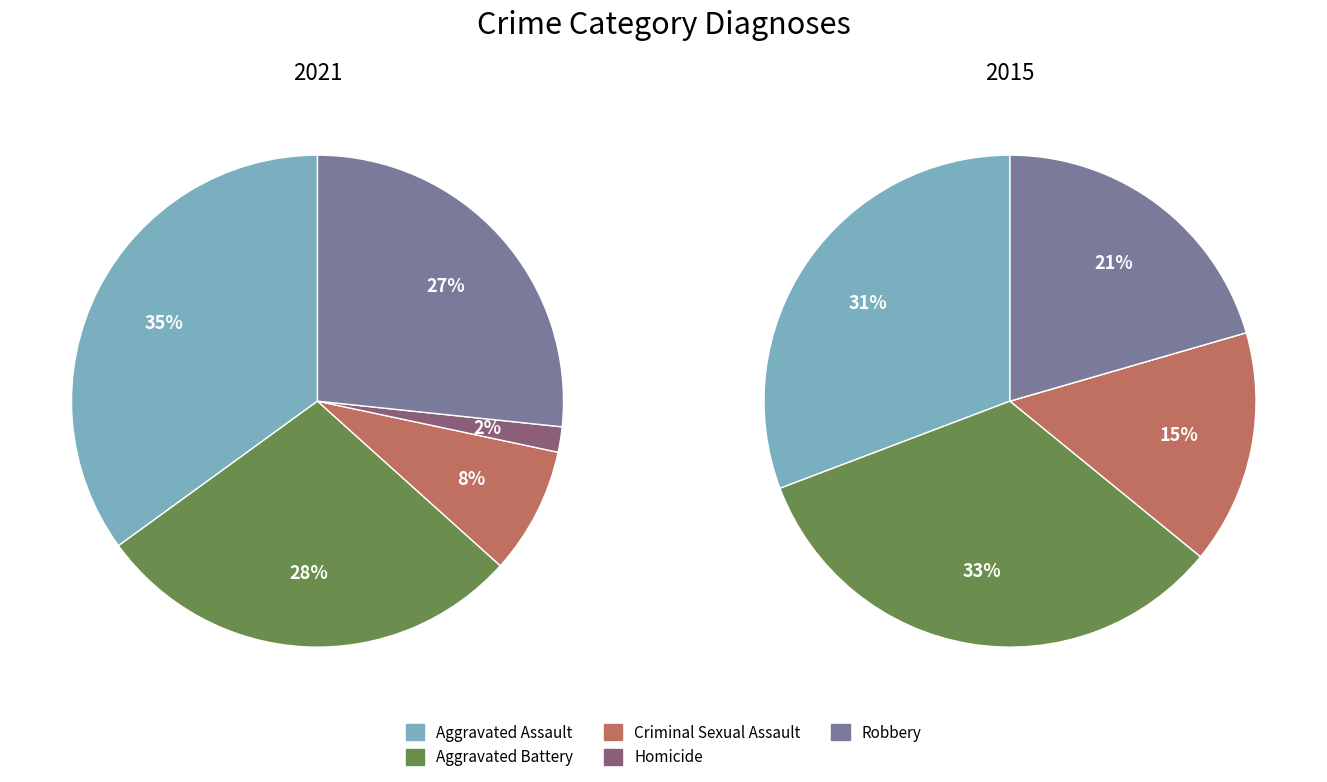

To the nearest percent, what portion does Aggravated Battery represent?

28%